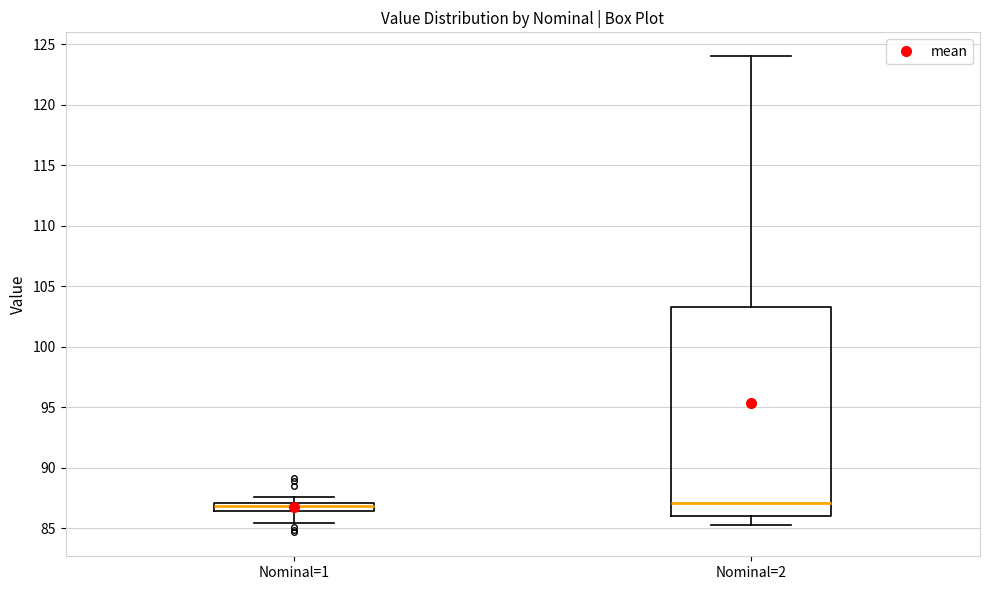

Where does the lower whisker of the box for Nominal=2 end on the y-axis? The values are not printed on the chart, so give them approximately, as read against the axis.

85.5